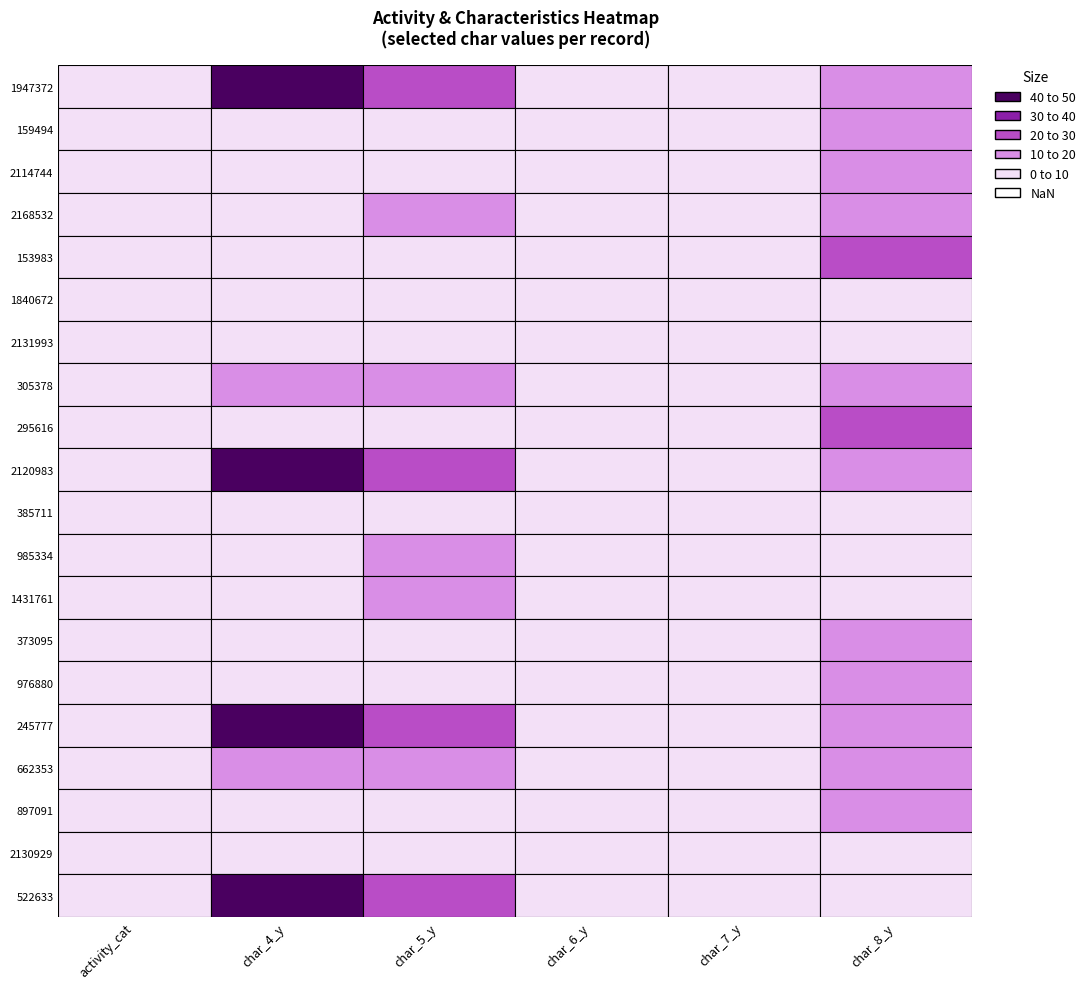

What is the difference between the highest and lowest values at 2168532?

8